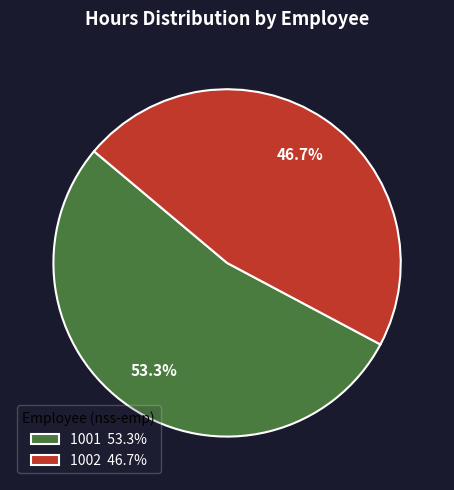

Count the number of slices in the pie.

2